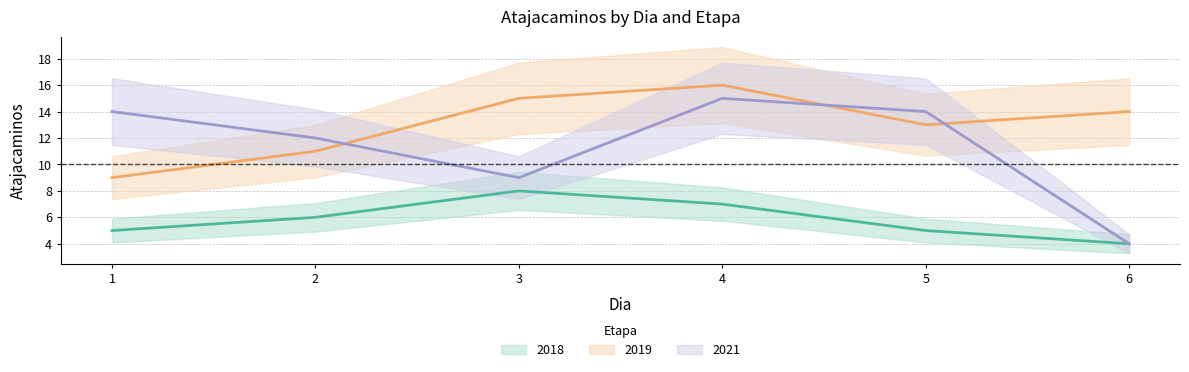

Which category has the highest value in the 2021 series?

4